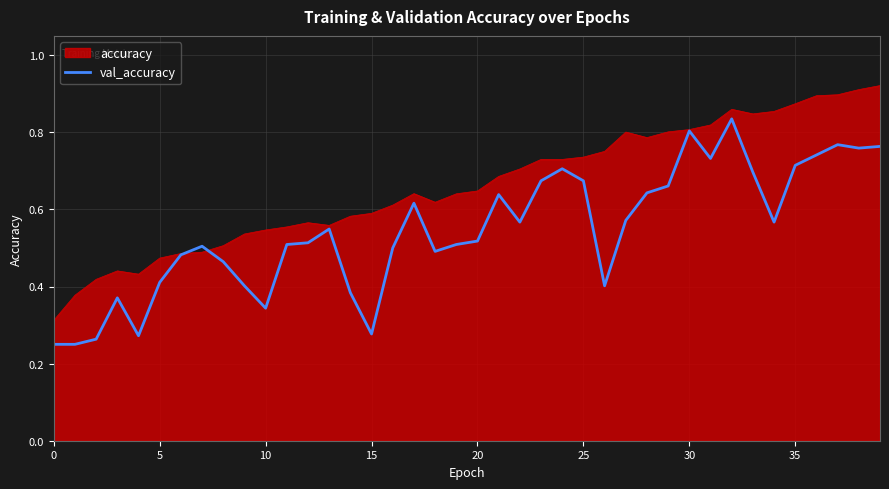

Which series has the largest total across all categories?

accuracy